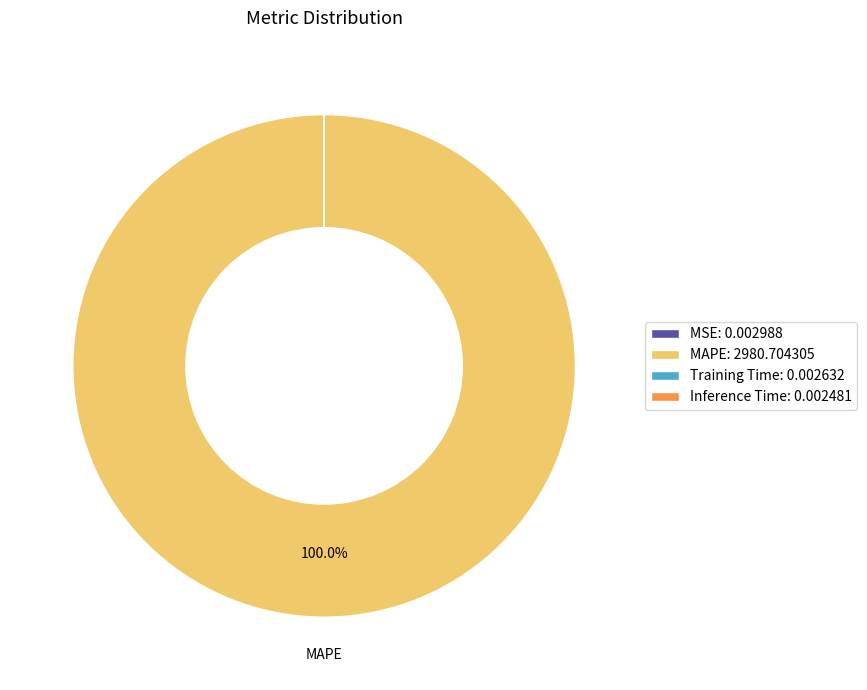

Is there a majority slice in this chart?

Yes